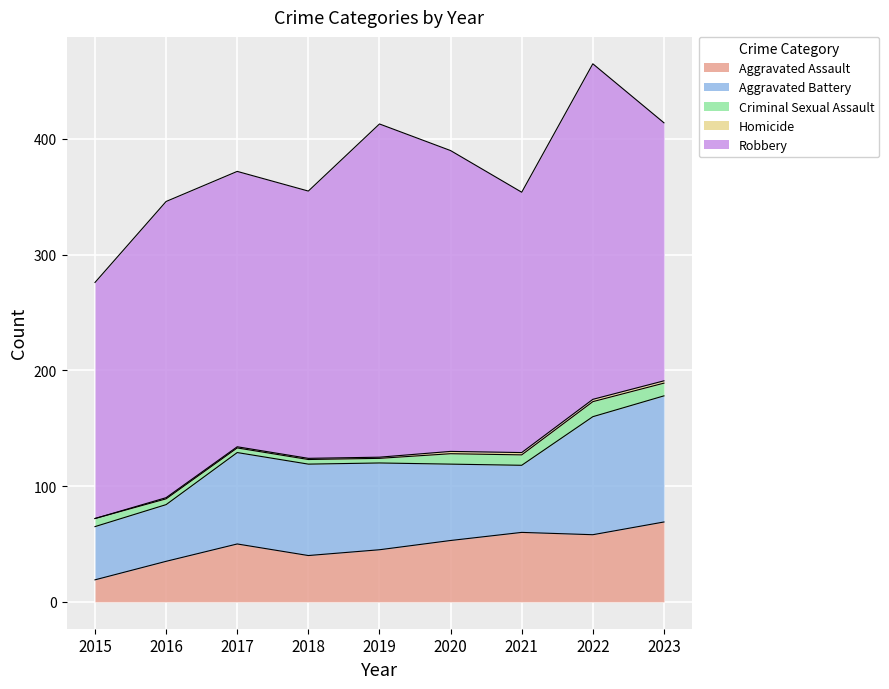

What is the sum of all Robbery values?

2215